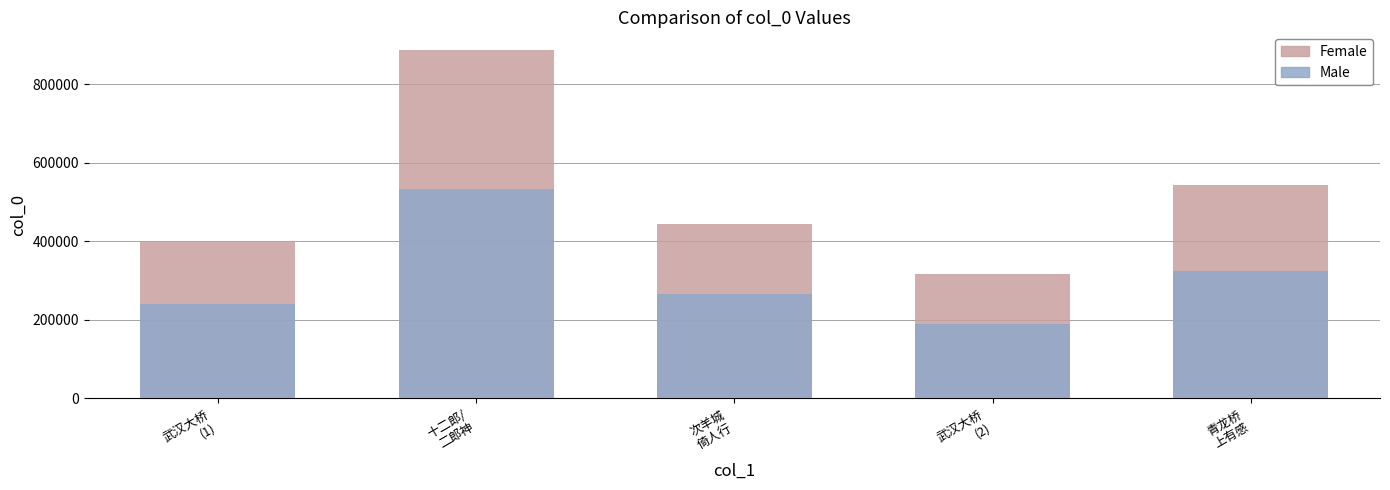

What is the label of the 2nd bar from the right?

武汉大桥
(2)